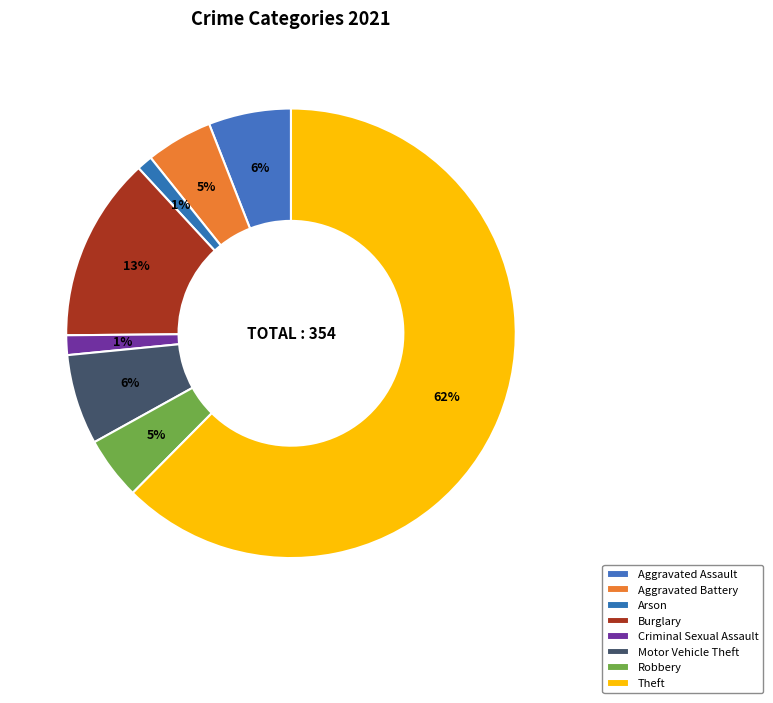

How many segments does this pie chart have?

8